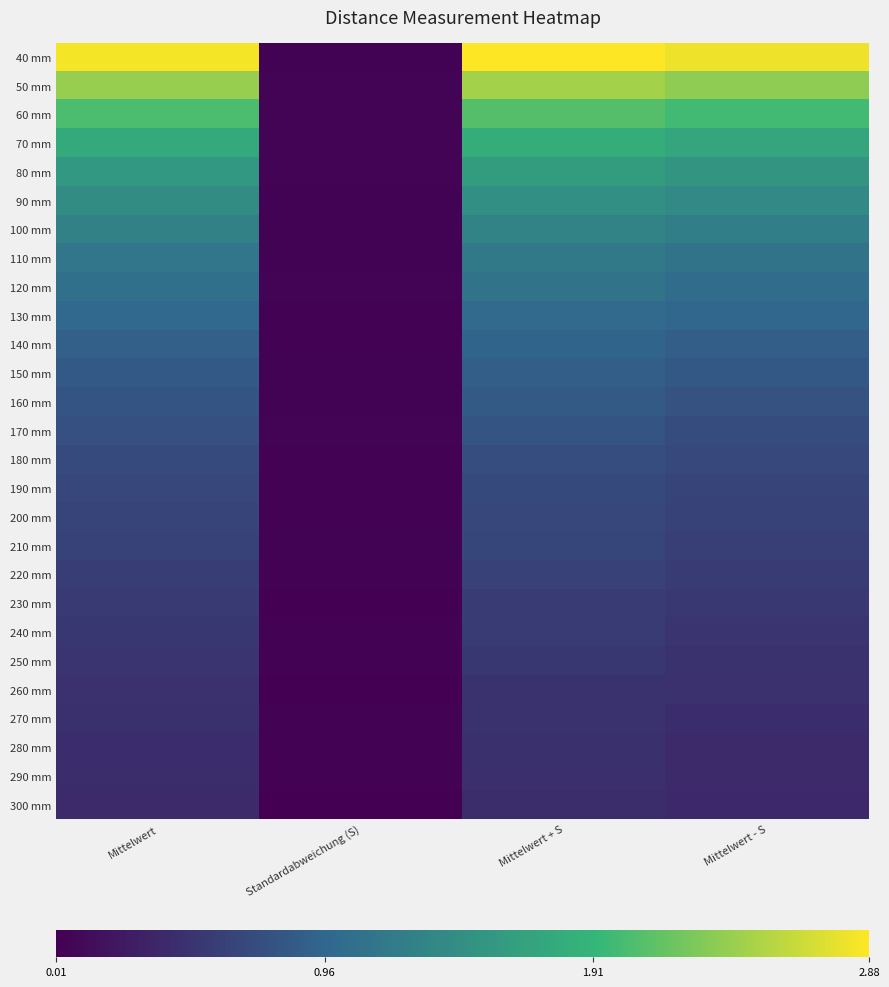

Between Mittelwert + S and Mittelwert, which is larger?

Mittelwert + S